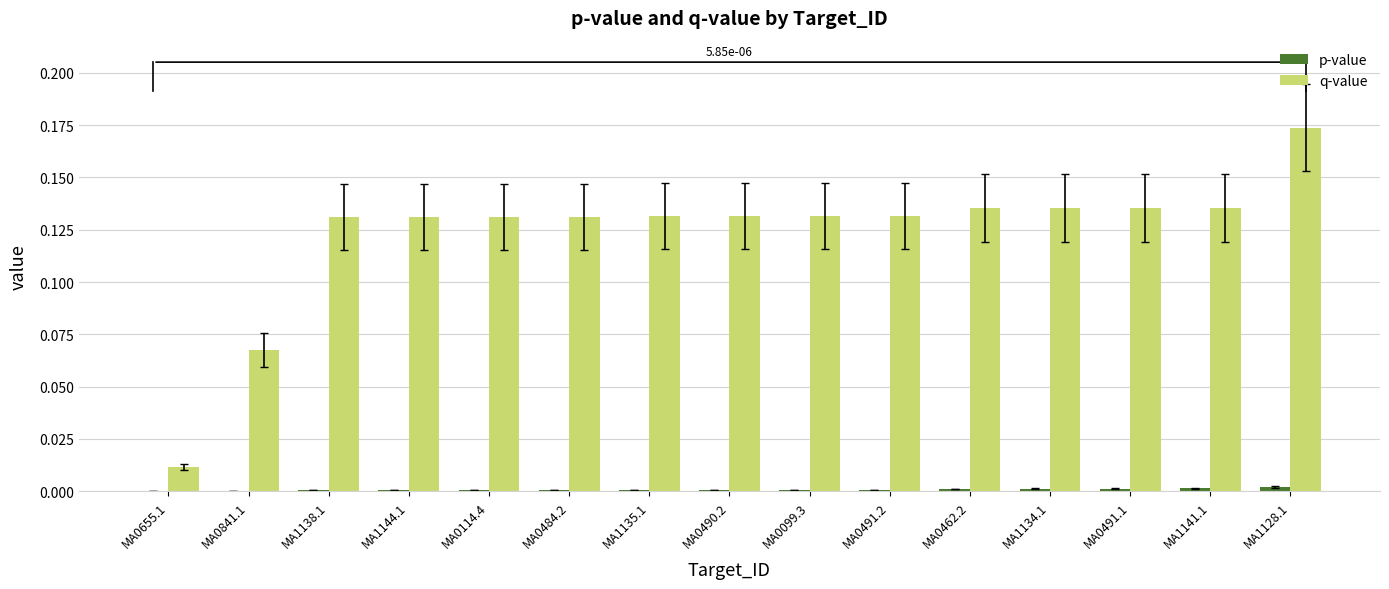

The value of q-value at MA0099.3 is 0.2. True or false?

False